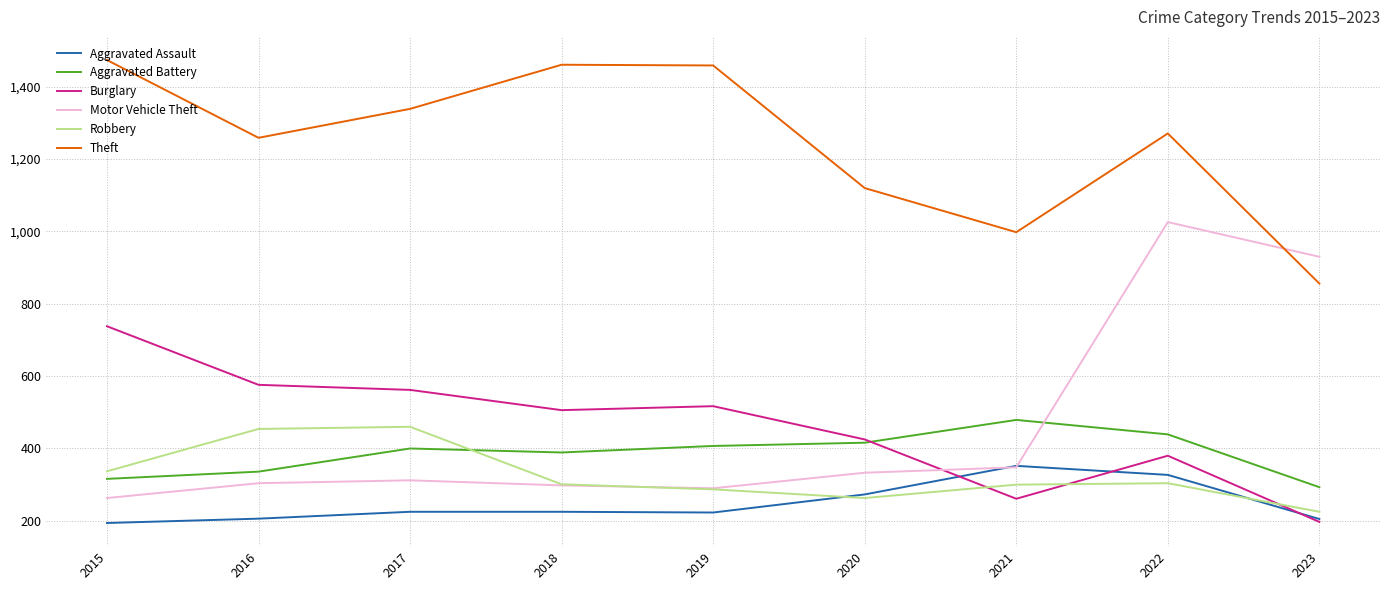

True or false: Theft has a value of 397 at 2020.

False